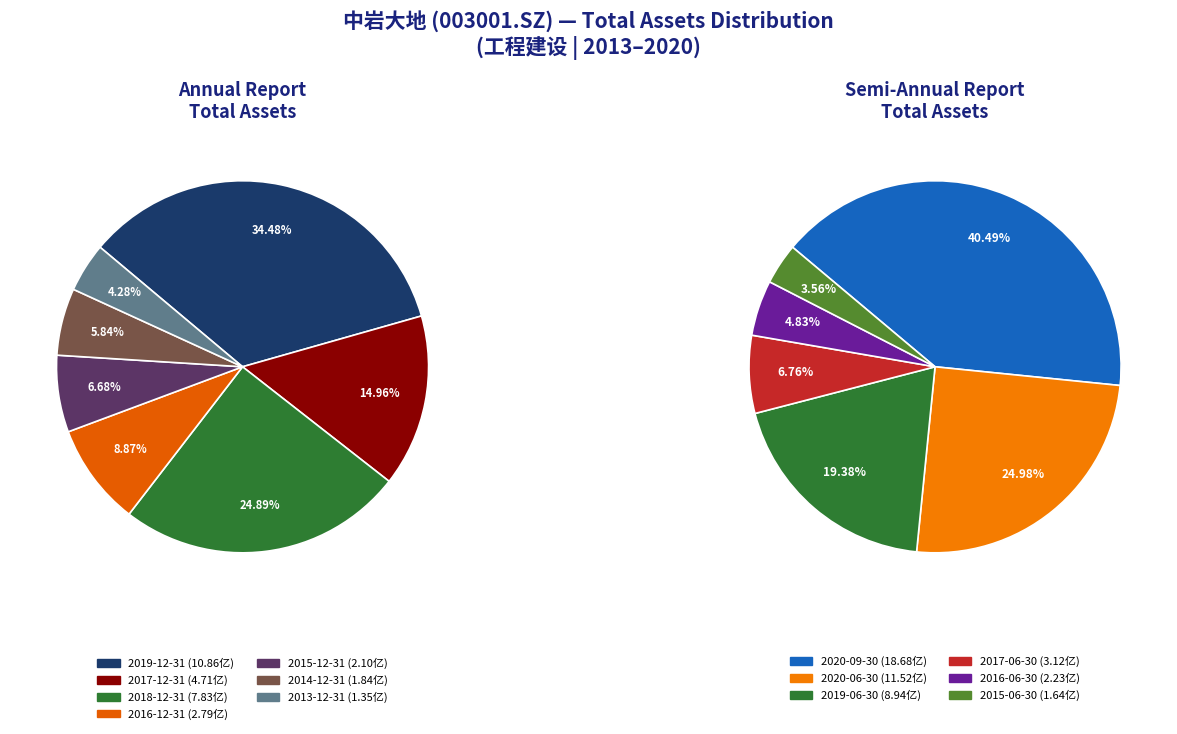

Rank the categories by value from lowest to highest.

2013-12-31, 2015-06-30, 2014-12-31, 2015-12-31, 2016-06-30, 2016-12-31, 2017-06-30, 2017-12-31, 2018-12-31, 2019-06-30, 2019-12-31, 2020-06-30, 2020-09-30